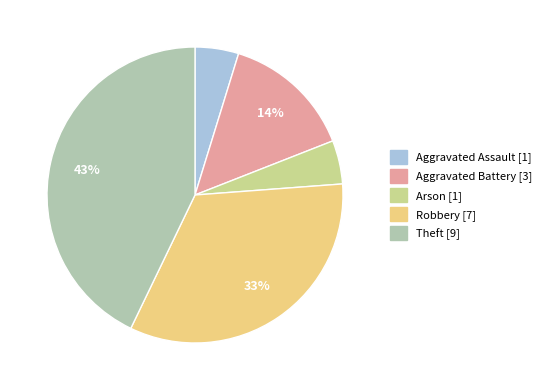

How many segments does this pie chart have?

5